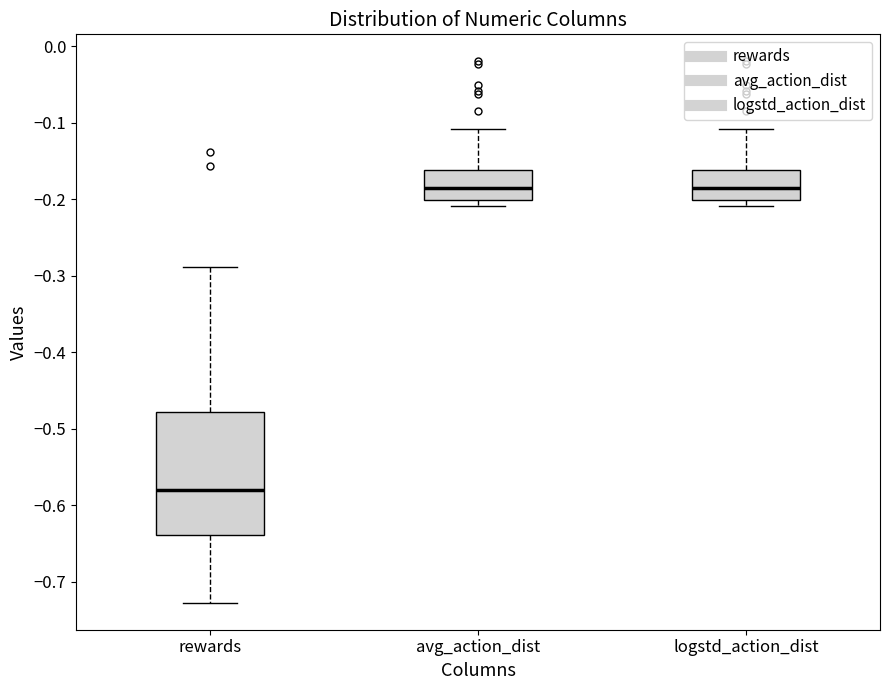

Comparing the boxes themselves (not the whiskers), which one is the tallest?

rewards